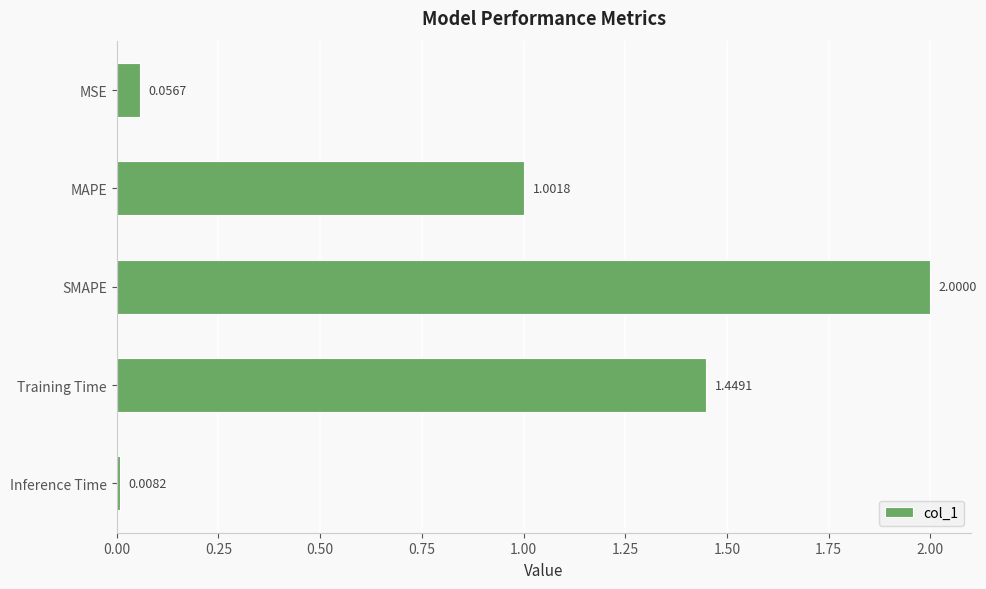

What is the label of the 4th bar from the top?

Training Time